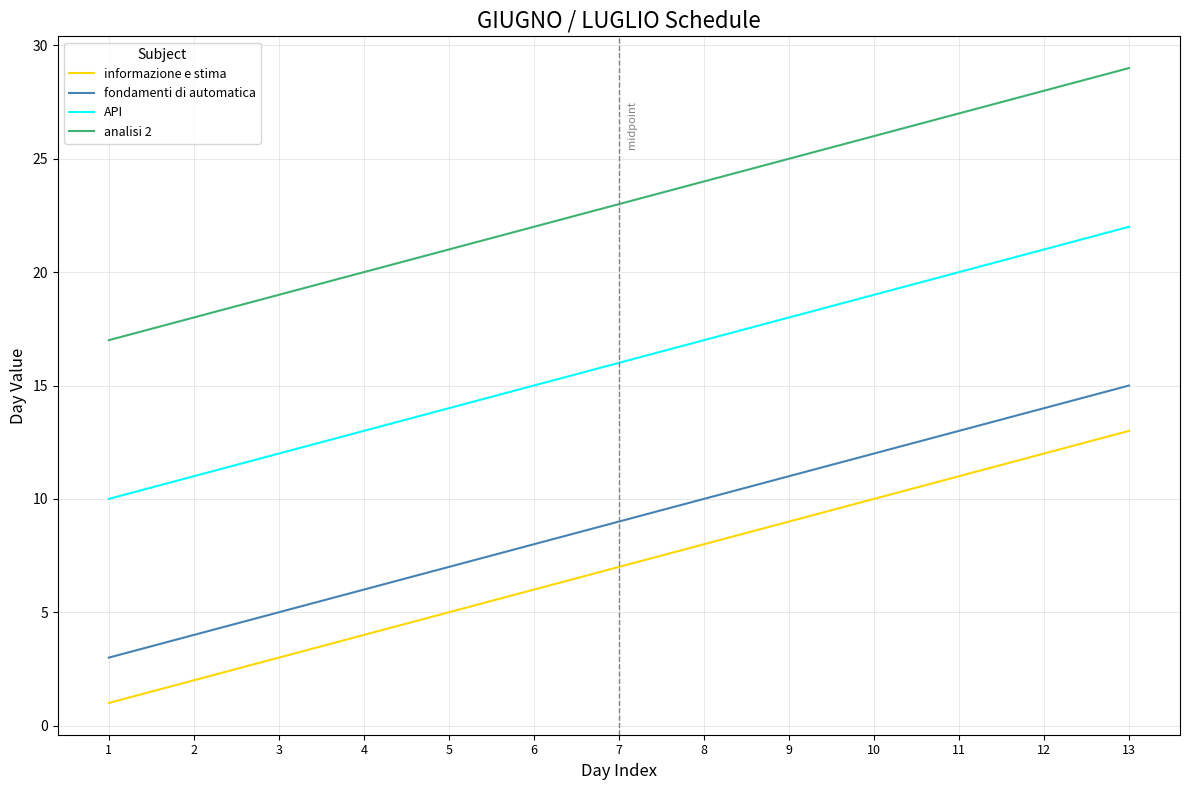

Which label corresponds to the smallest value in the chart?

1